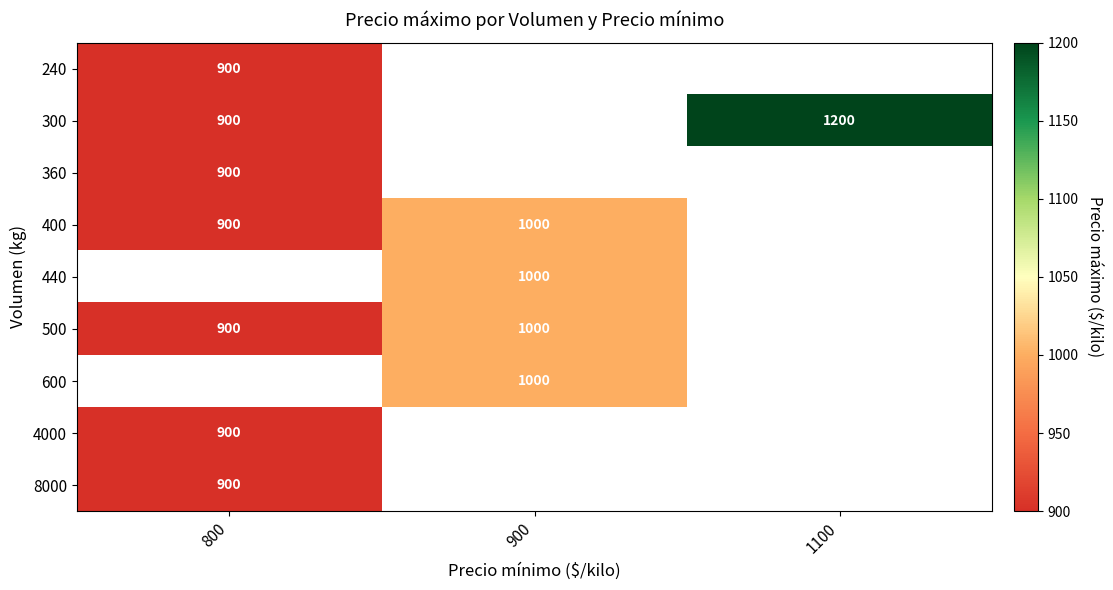

Is the value of 4000 at 800 greater than the value of 440 at 900?

No